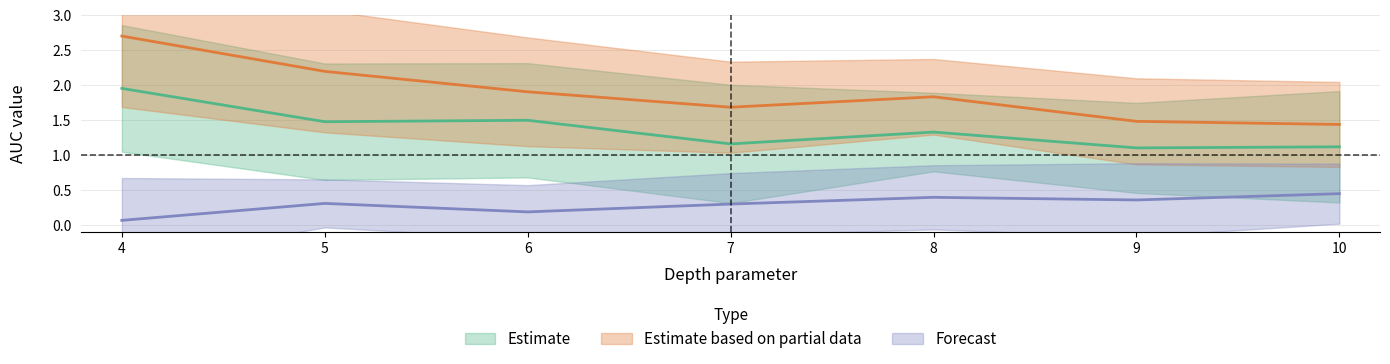

What is the minimum value shown in the chart?

0.1